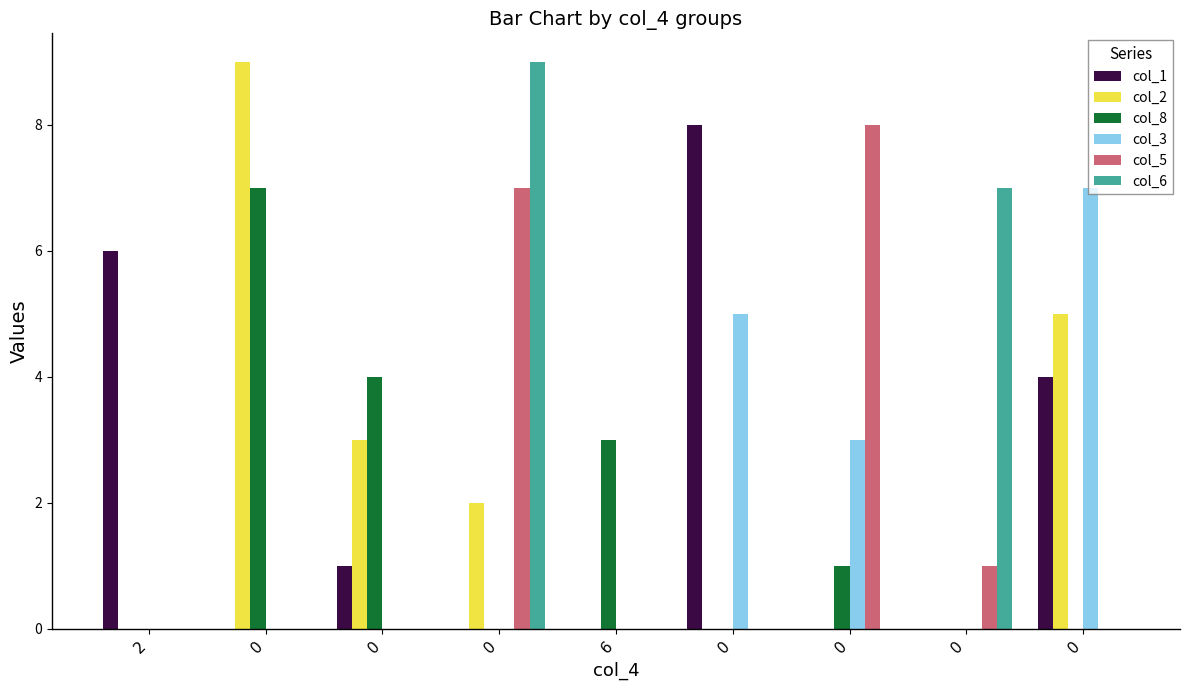

Count the number of data series in this chart.

6